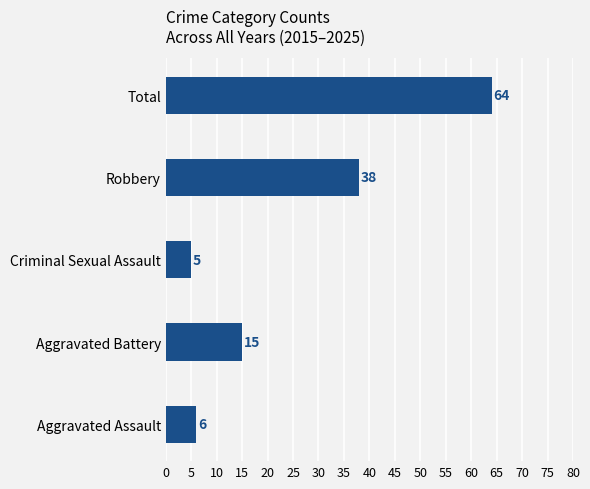

How many categories are shown in the chart?

5